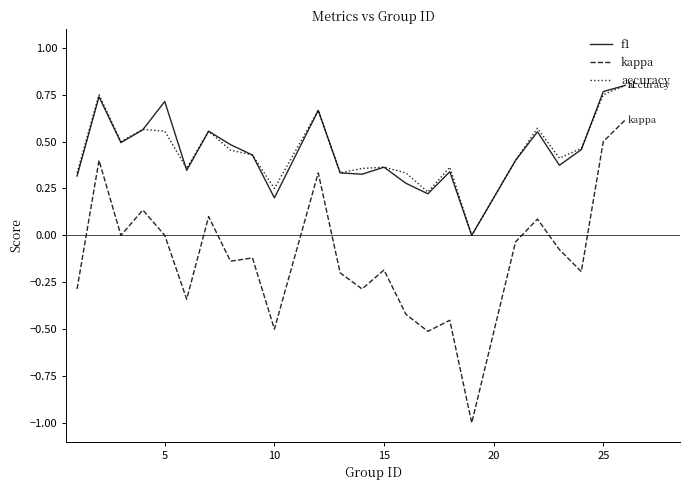

Which series has the largest range (max minus min)?

kappa